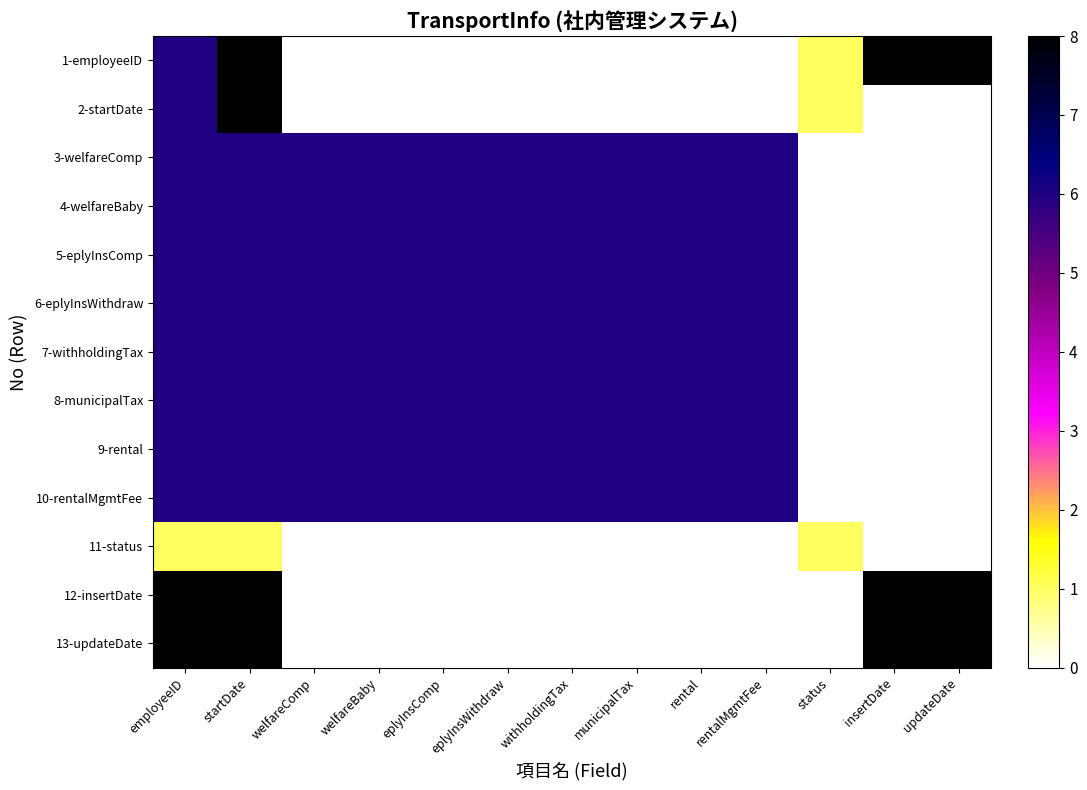

Rank the series at eplyInsWithdraw from highest to lowest value.

3-welfareComp, 4-welfareBaby, 5-eplyInsComp, 6-eplyInsWithdraw, 7-withholdingTax, 8-municipalTax, 9-rental, 10-rentalMgmtFee, 1-employeeID, 2-startDate, 11-status, 12-insertDate, 13-updateDate